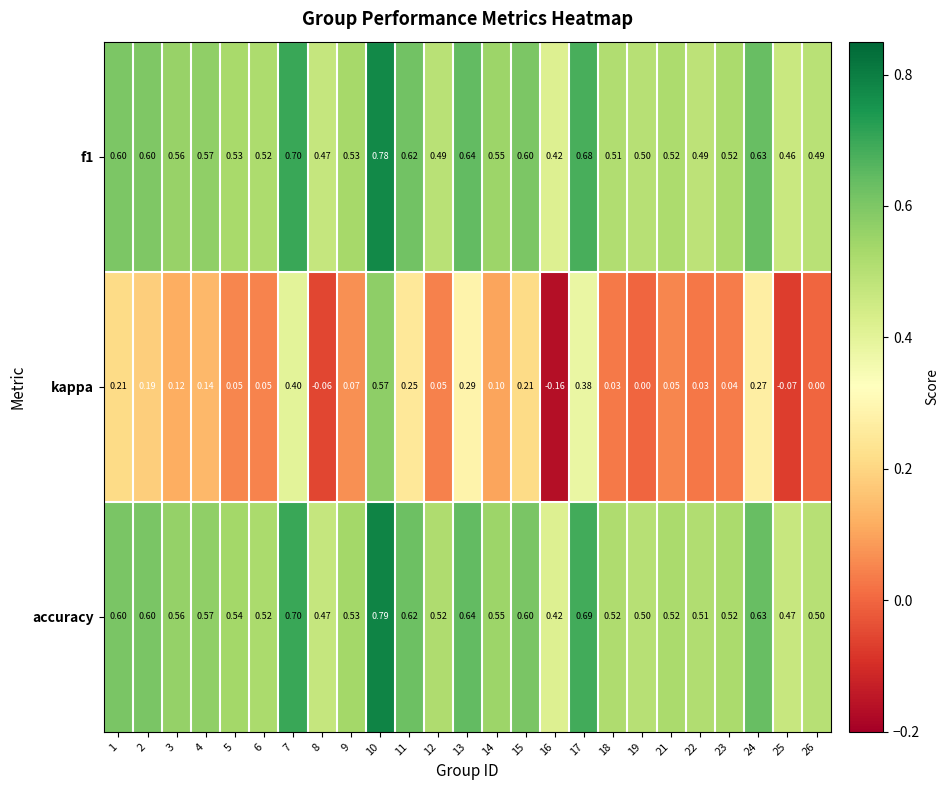

Which series has the largest total across all categories?

accuracy